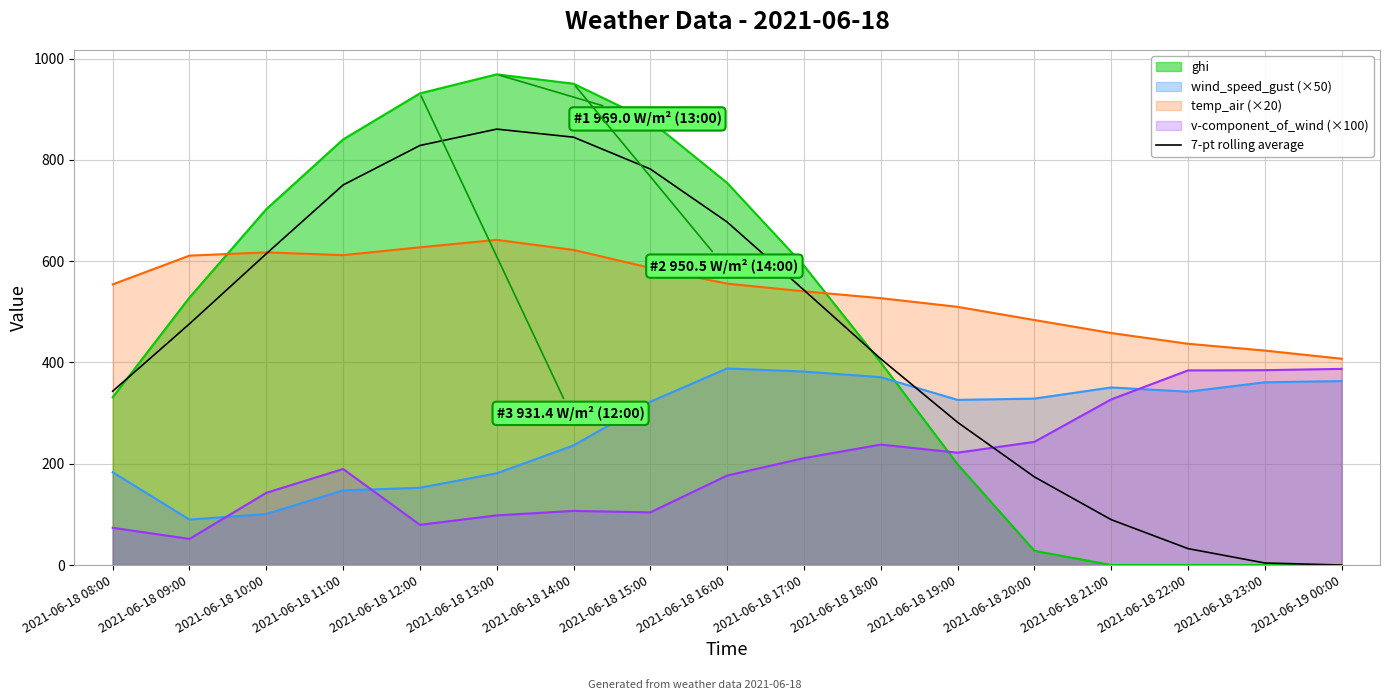

Between 2021-06-18 11:00 and 2021-06-18 14:00, which is larger?

2021-06-18 14:00